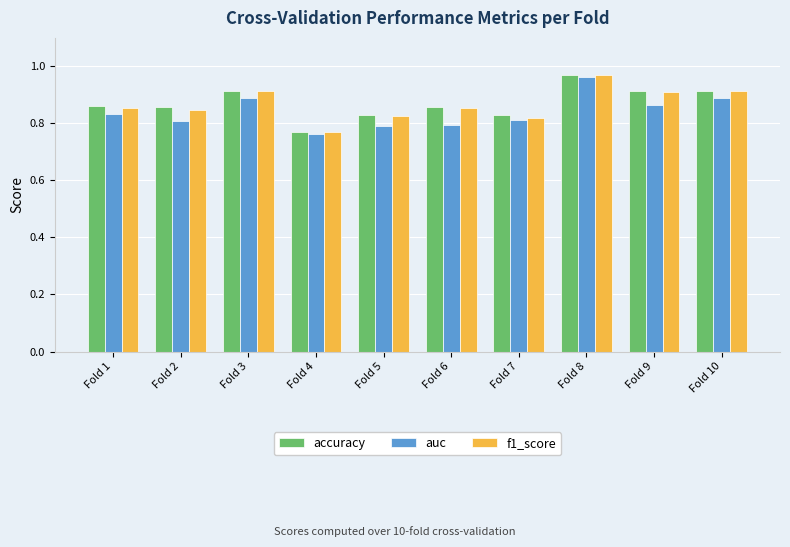

How many groups of bars are there?

10